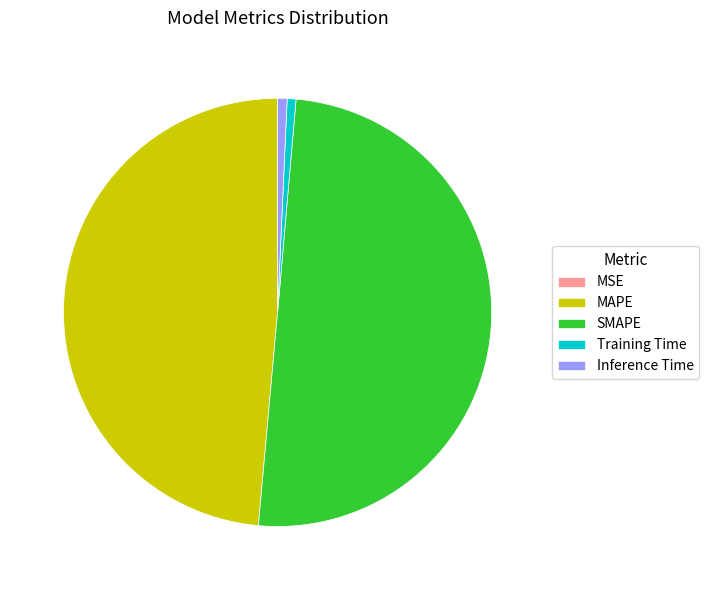

Which has a higher value, Inference Time or SMAPE?

SMAPE